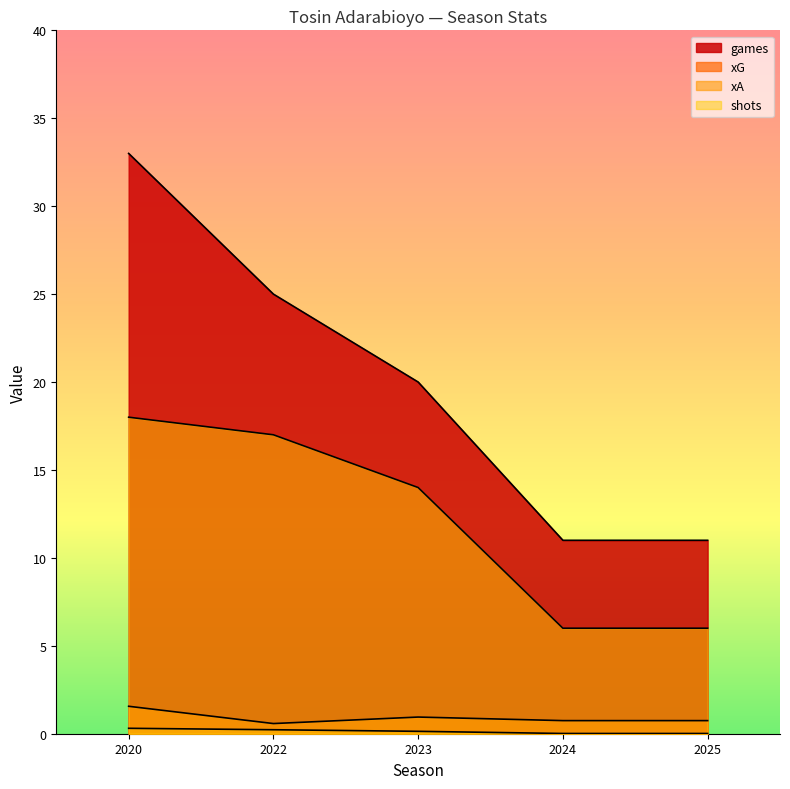

What is the approximate value of games at 2024?

11.0